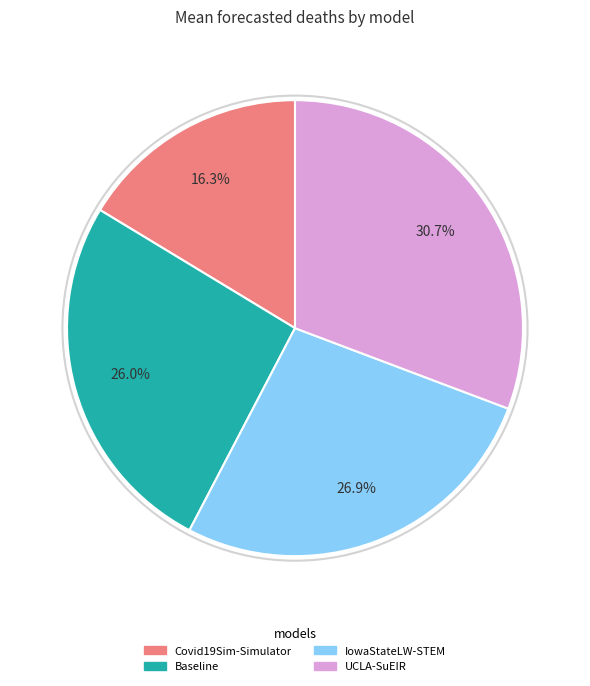

Does any single category account for the majority?

No